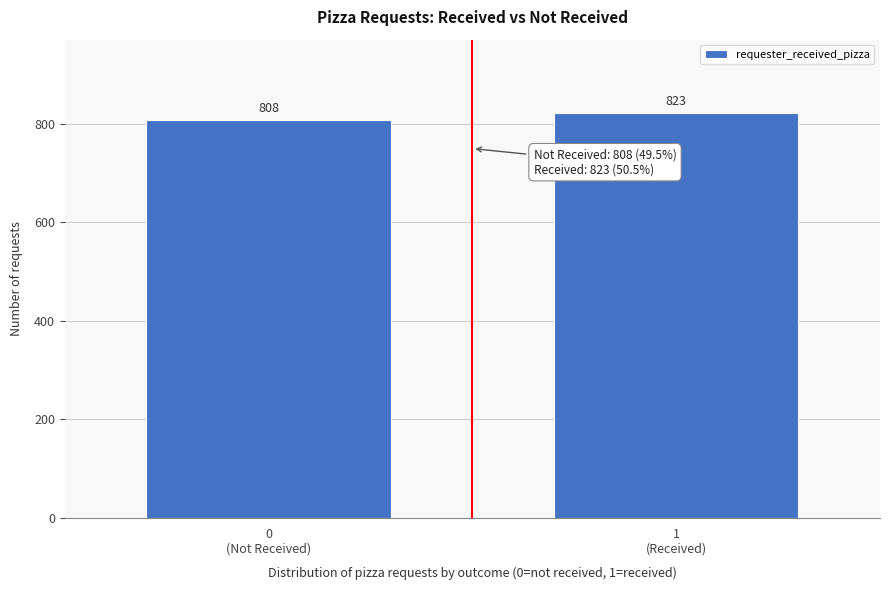

Reading left to right, extract all data points from this chart.

808	823